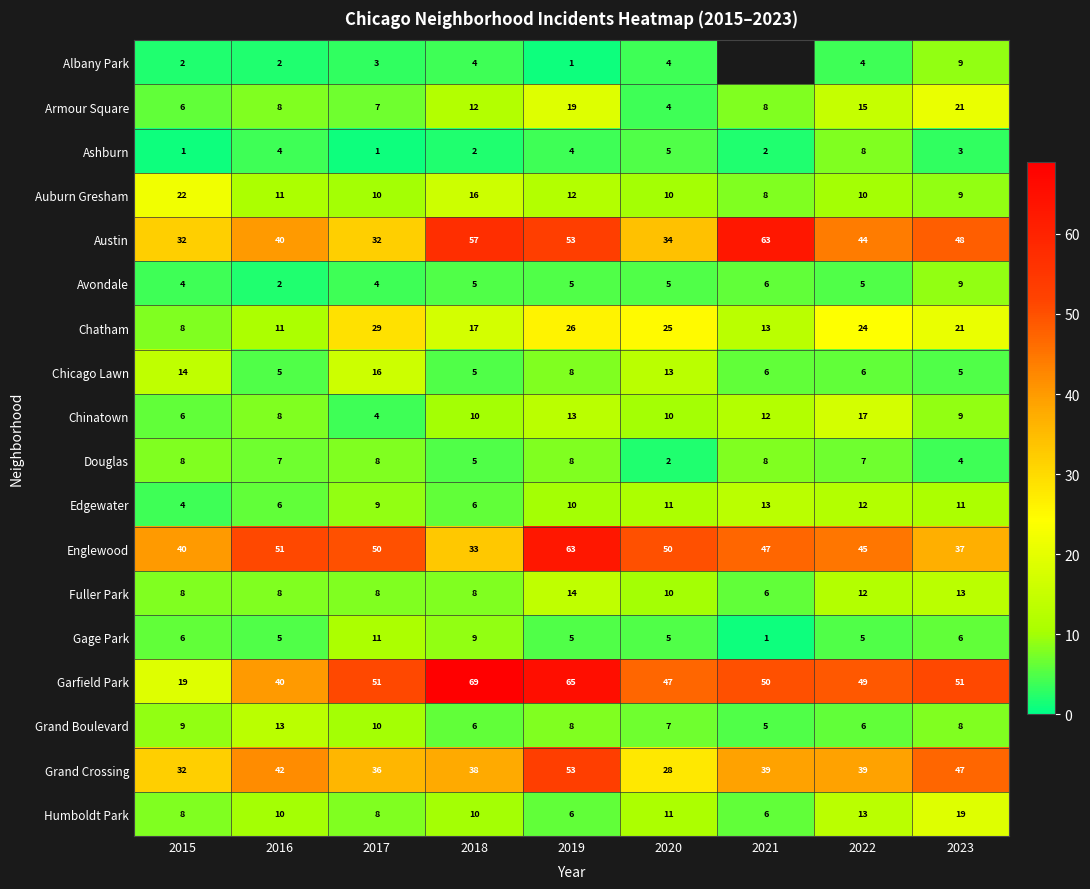

Between 2015 and 2020, which series saw the biggest shift?

Garfield Park